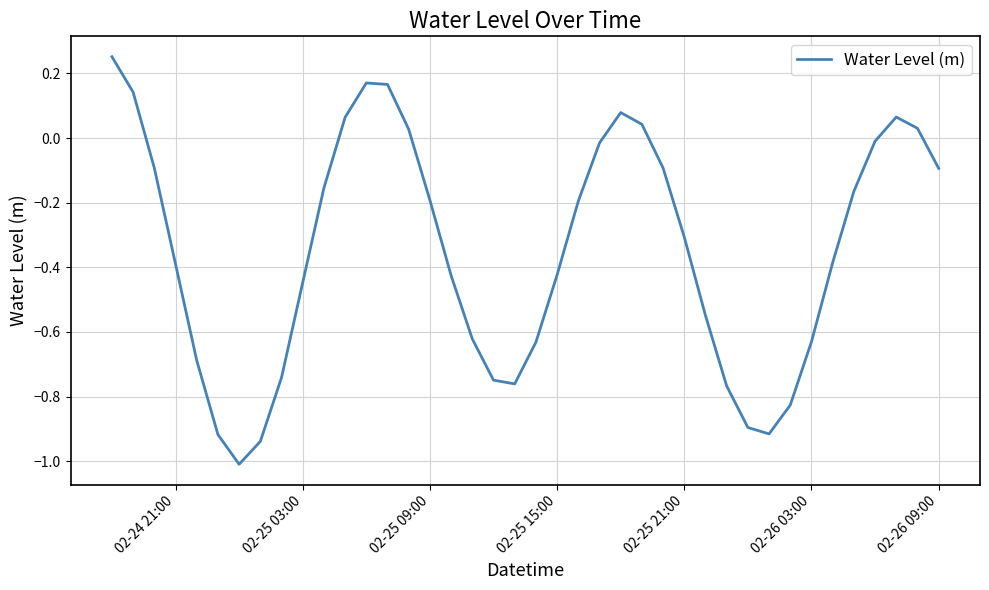

What is the difference between the maximum and minimum values?

1.3